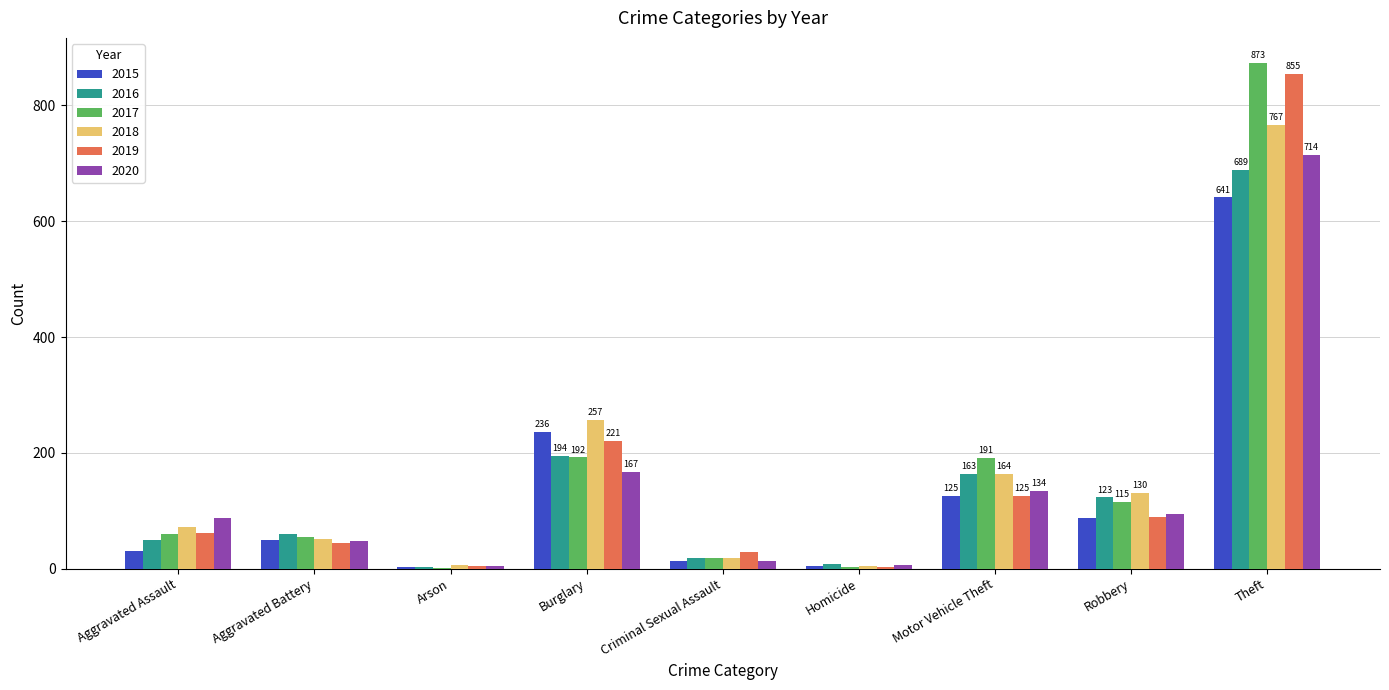

Where is 2019 nearest to the value 429?

Burglary